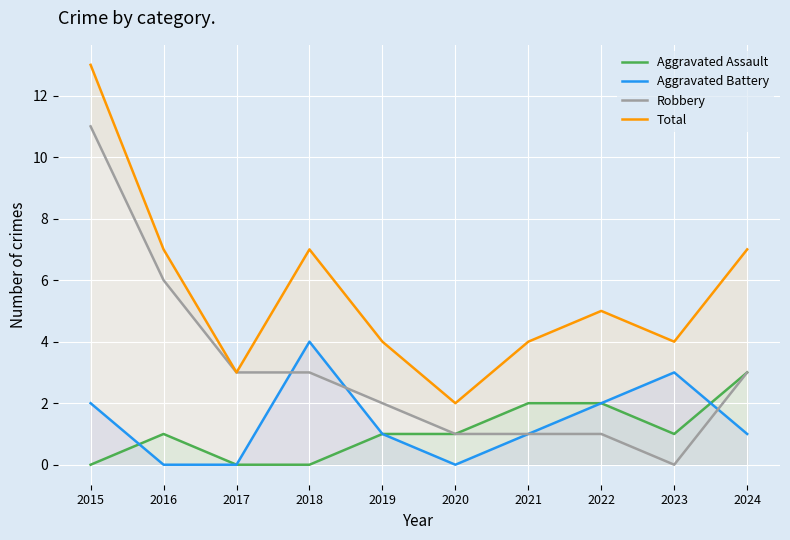

How many data points in Robbery are above 3?

2